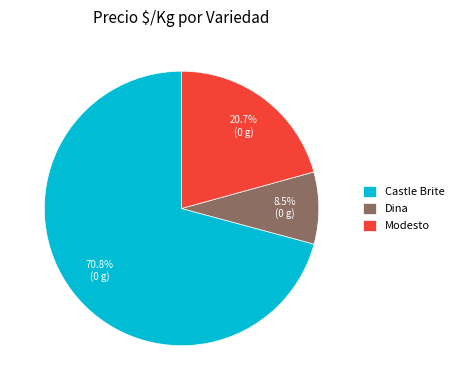

How many segments does this pie chart have?

3